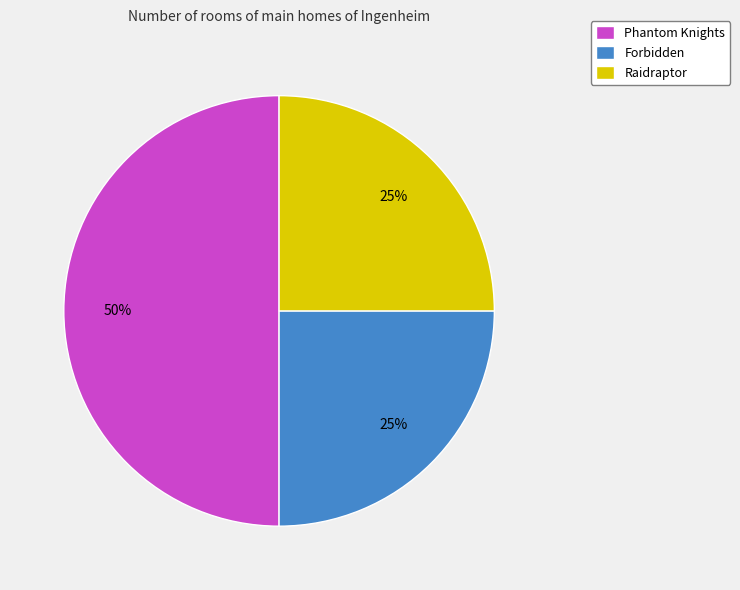

To the nearest percent, what portion does Phantom Knights represent?

50%